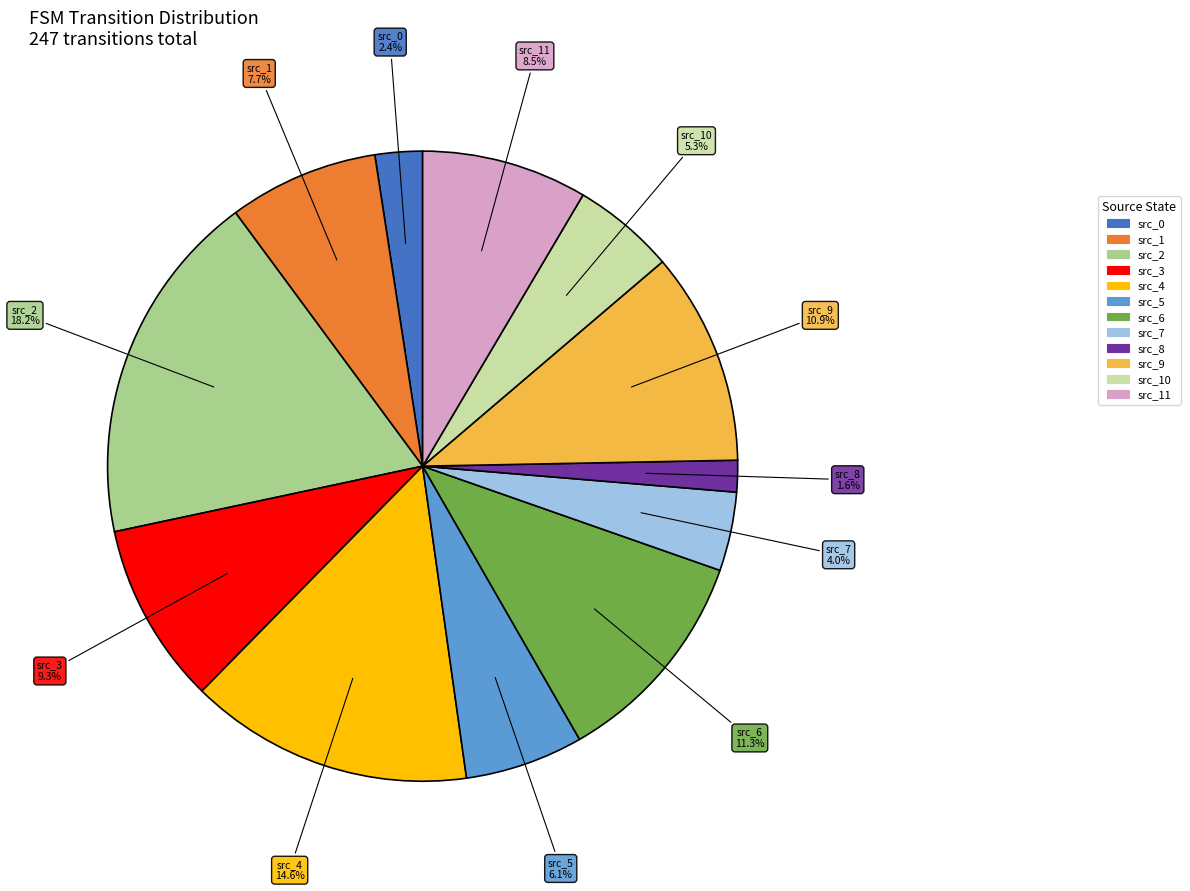

Is there a majority slice in this chart?

No